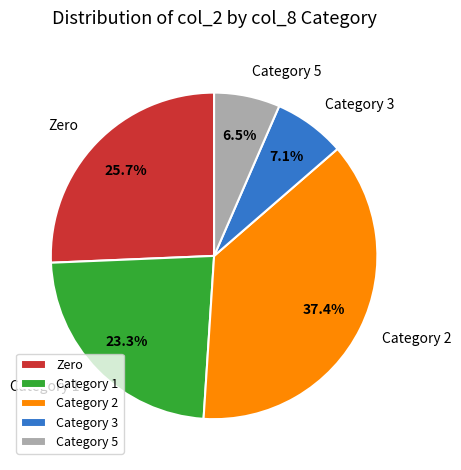

Combined, do Category 1 and Category 2 account for over 50%?

Yes